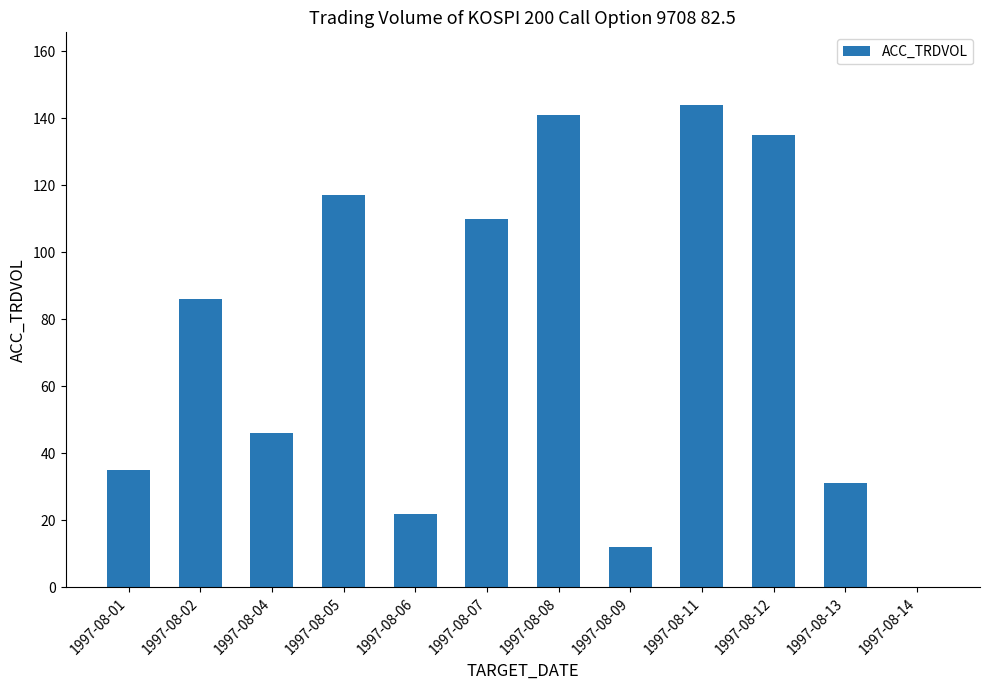

The value at 1997-08-11 is 144. True or false?

True